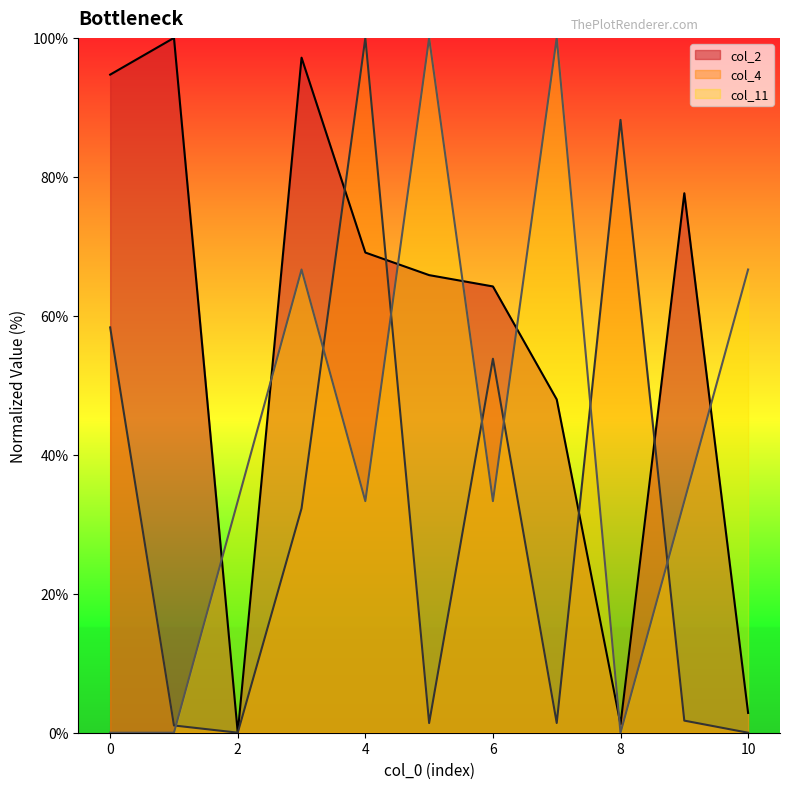

Reading right to left, what are all the values shown in this chart?

col_2: 2.8	77.6	1.2	48.0	64.2	65.9	69.1	97.2	0.0	100.0	94.7
col_4: 0.0	1.7	88.2	1.4	53.8	1.4	100.0	32.3	0.0	1.0	58.3
col_11: 66.7	33.3	0.0	100.0	33.3	100.0	33.3	66.7	33.3	0.0	0.0